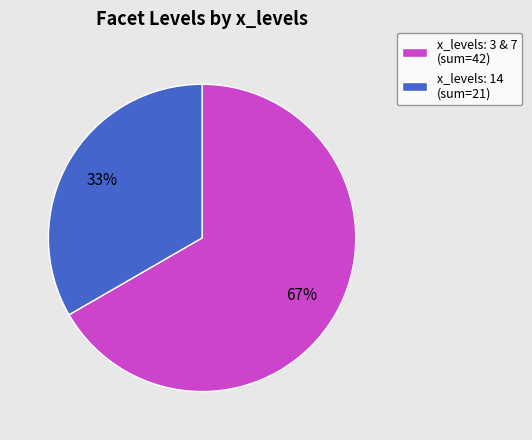

Which category has the smallest portion of the pie?

x_levels: 14 (sum=21)